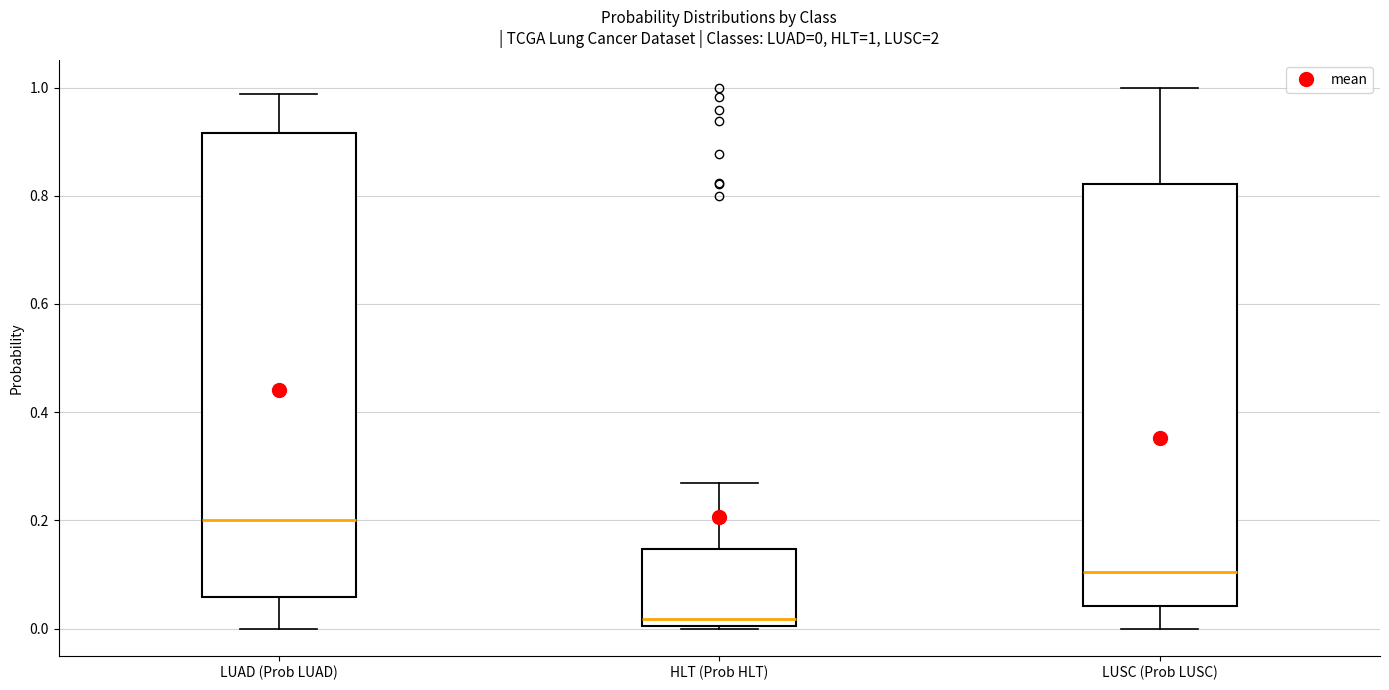

Which box is the tallest, from its lower edge to its upper edge?

LUAD (Prob LUAD)